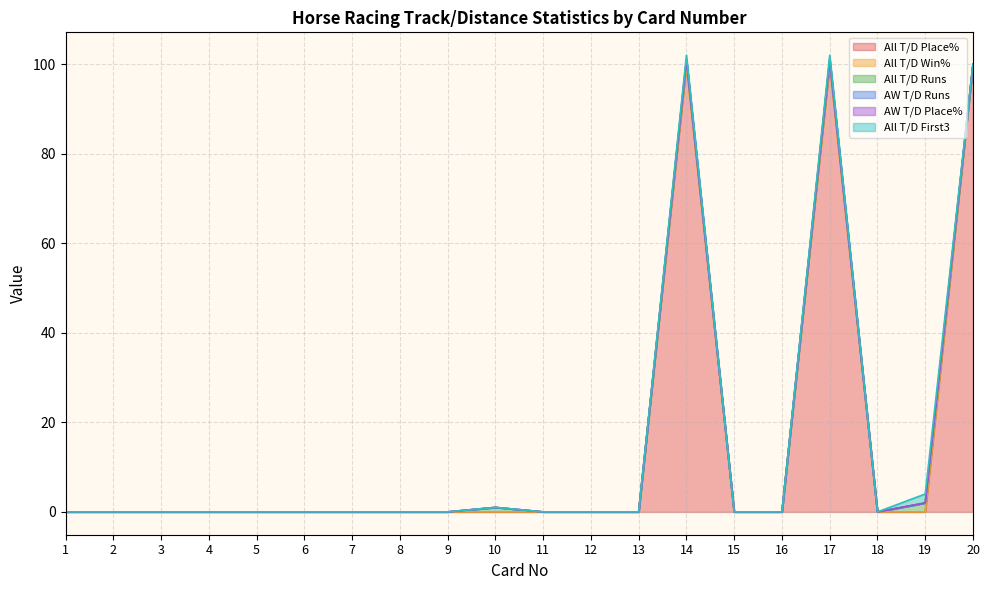

What is the spread (max minus min) of values at 19?

2